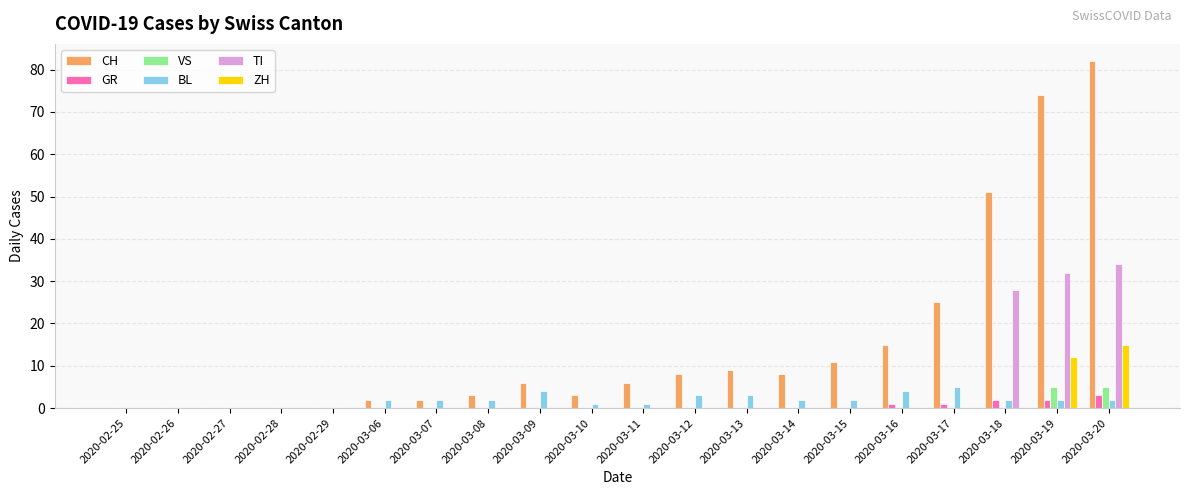

At which category is the sum across all series the highest?

2020-03-20